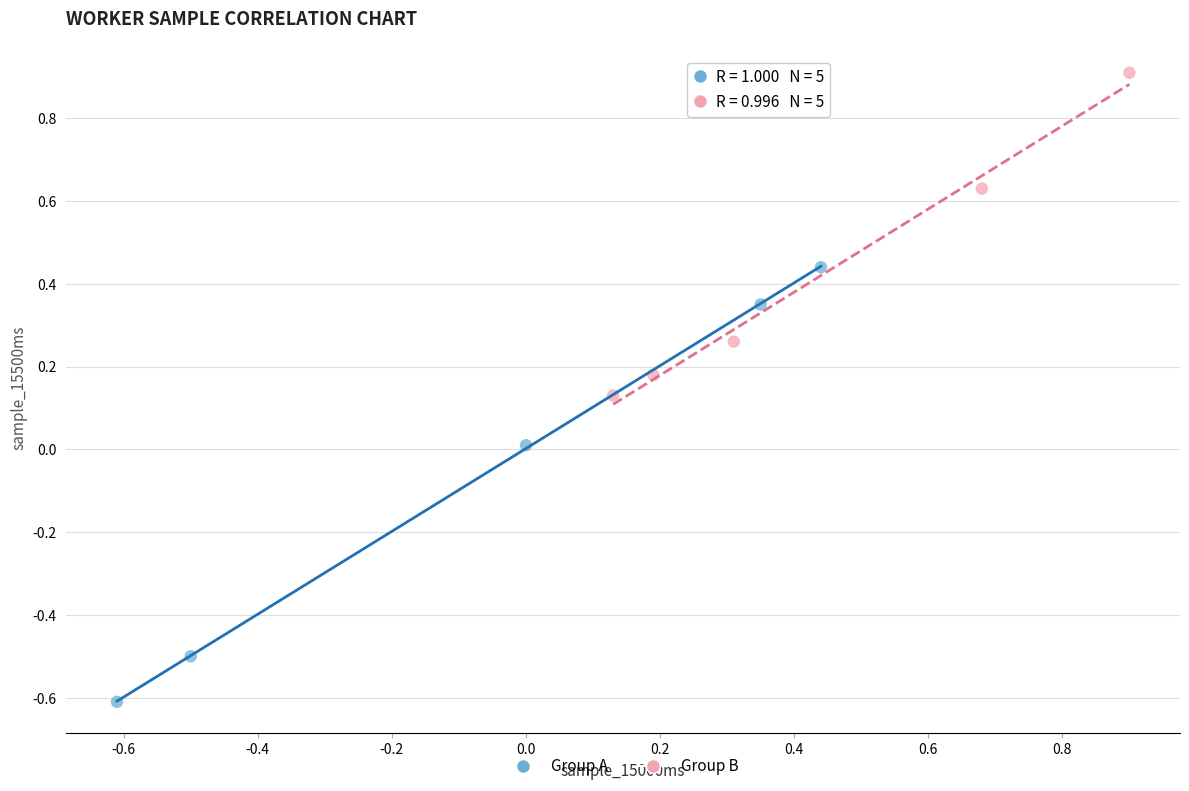

Which series has the widest spread of Y values?

Group A